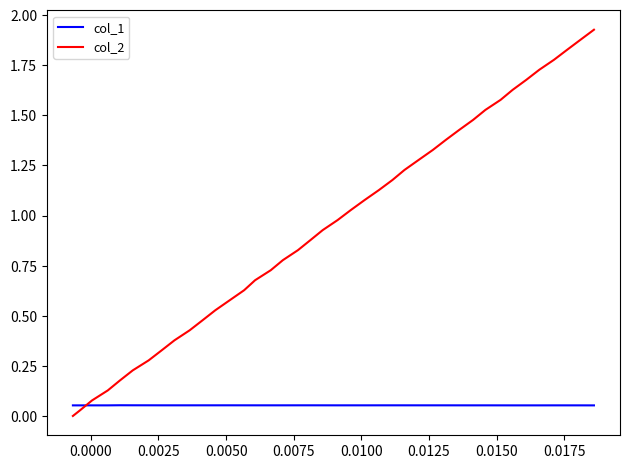

How many lines are shown in the chart?

2